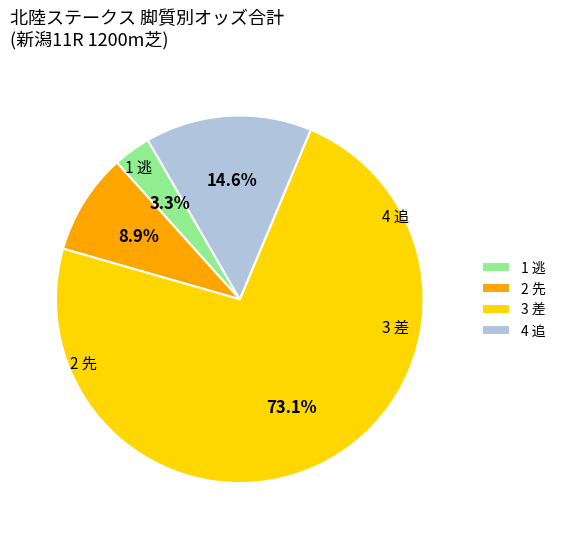

Is there a majority slice in this chart?

Yes